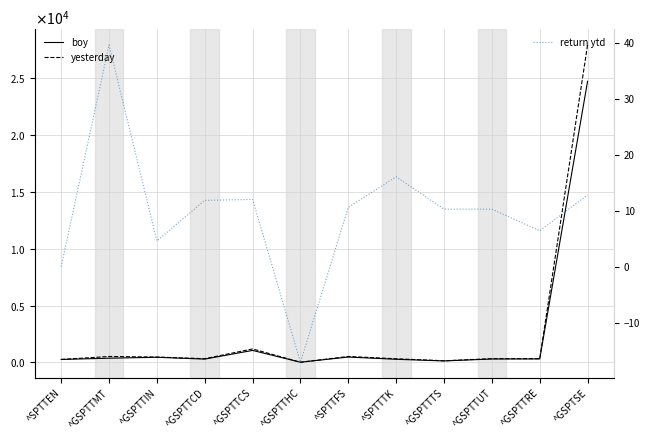

What is the value of the return ytd point at the 3rd from the left?

4.7